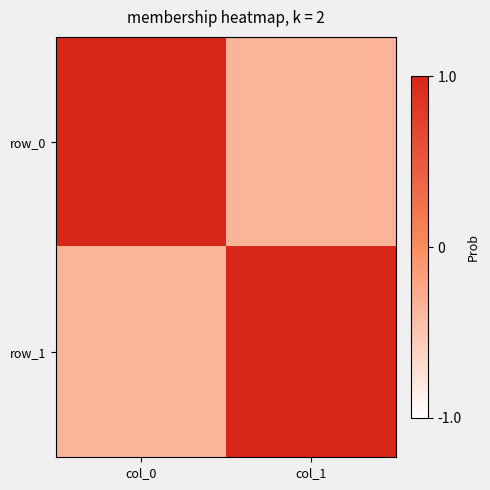

What is the sum of the row_1 values at col_1 and col_0?

0.7